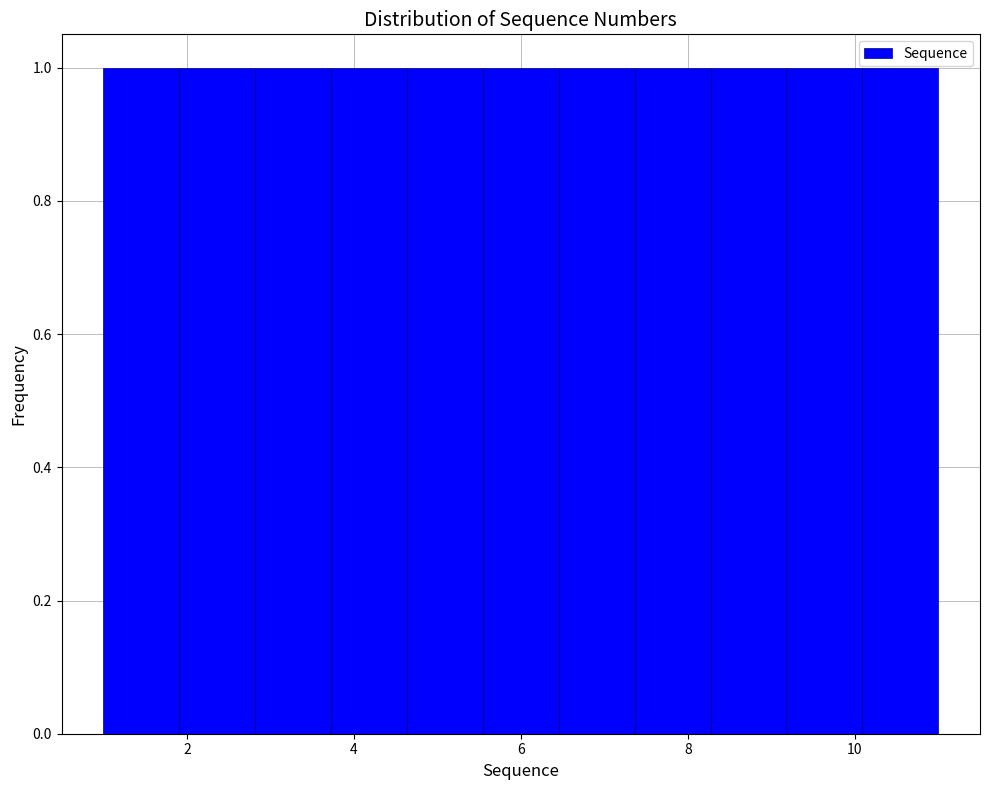

Reading left to right, transcribe this chart: for each bar, give the range it covers on the x-axis and its height. Neither the bar edges nor the heights are printed on the chart, so give them approximately, as read against the axes.

1.0 to 2.0: 1
2.0 to 2.8: 1
2.8 to 3.8: 1
3.8 to 4.6: 1
4.6 to 5.6: 1
5.6 to 6.4: 1
6.4 to 7.4: 1
7.4 to 8.2: 1
8.2 to 9.2: 1
9.2 to 10.0: 1
10.0 to 11.0: 1